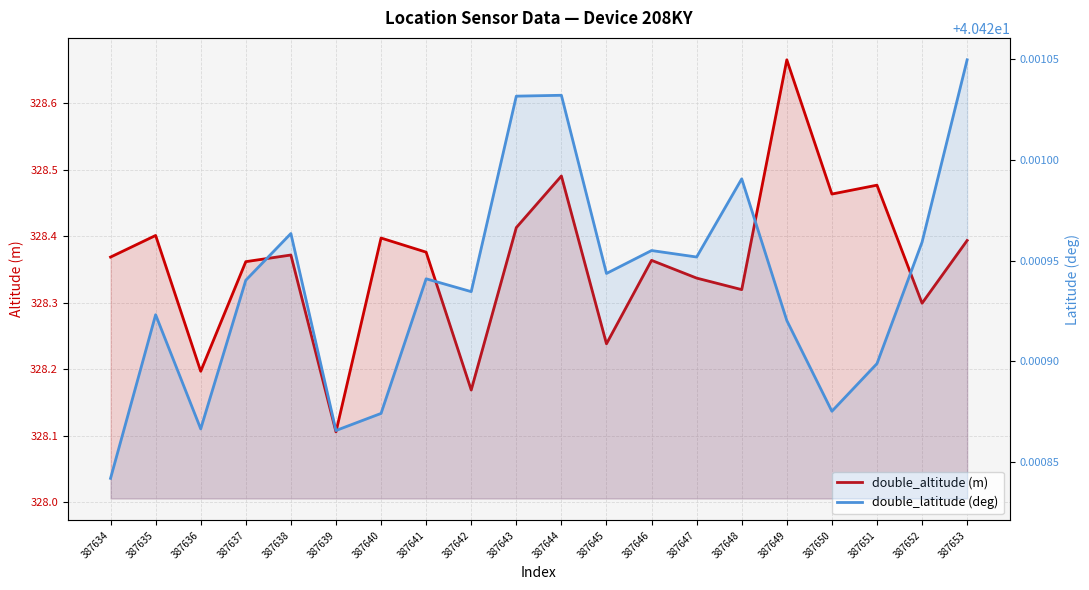

At how many categories does at least one series exceed 229?

20